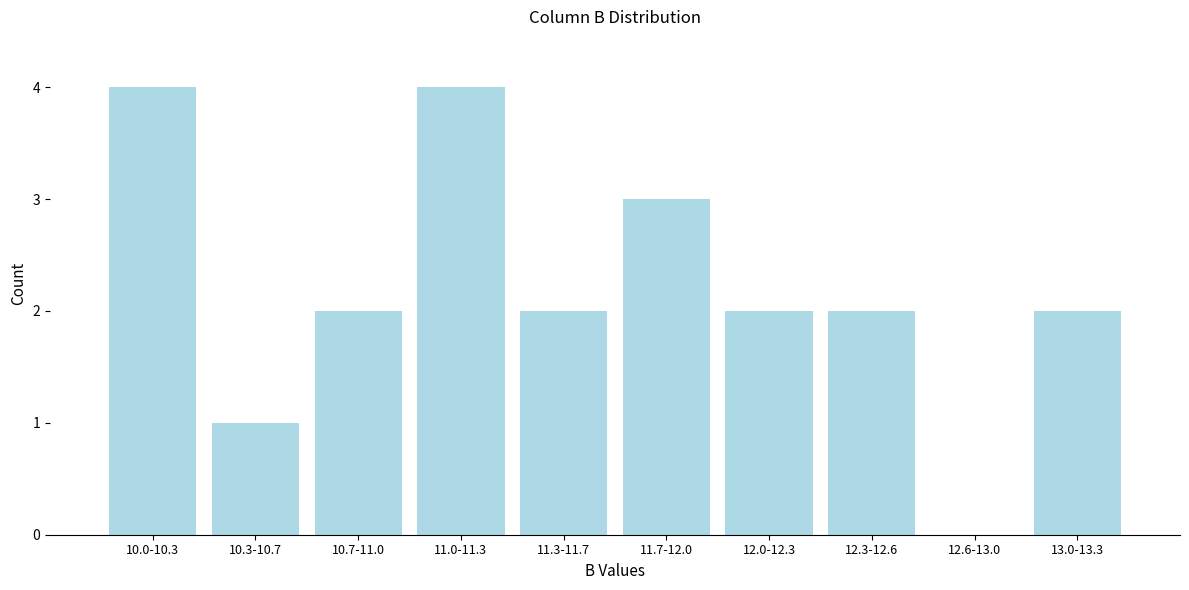

Reading left to right, list all the values displayed in this chart.

10.0-10.3=4	10.3-10.7=1	10.7-11.0=2	11.0-11.3=4	11.3-11.7=2	11.7-12.0=3	12.0-12.3=2	12.3-12.6=2	12.6-13.0=0	13.0-13.3=2